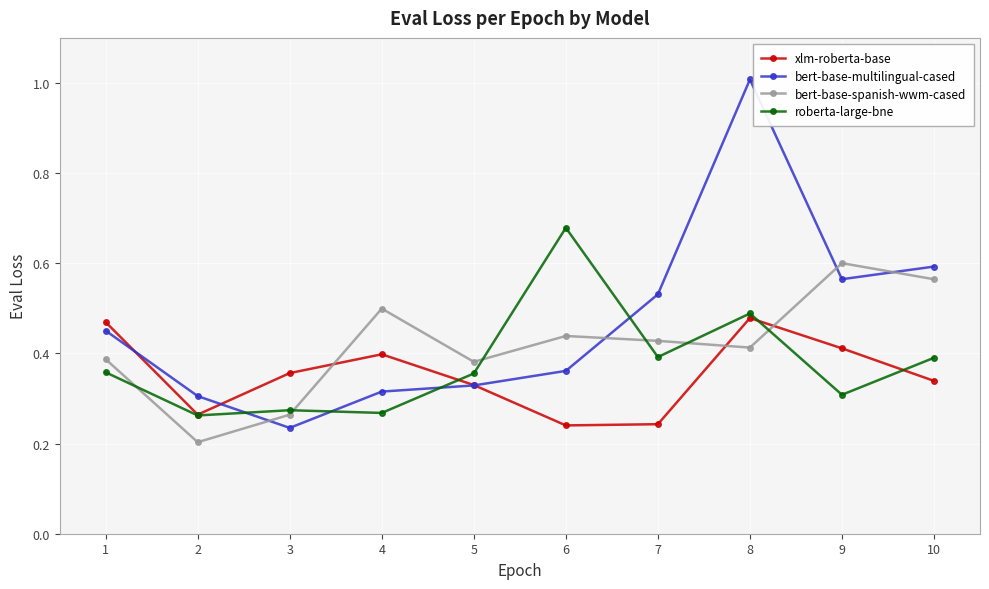

Rank the categories by bert-base-multilingual-cased value from highest to lowest.

8, 10, 9, 7, 1, 6, 5, 4, 2, 3